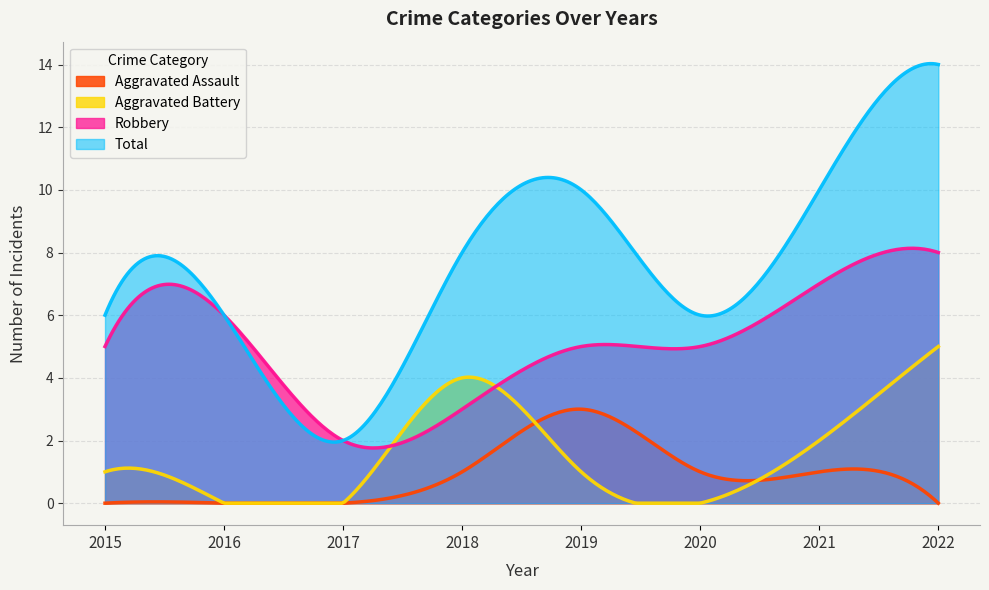

What is the total value across all series at 2022?

27